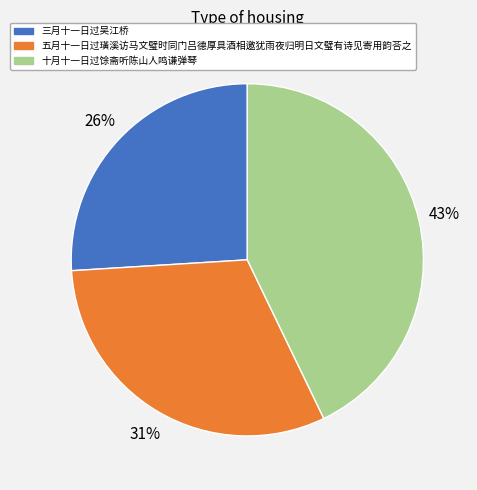

To the nearest percent, what portion does 十月十一日过馀斋听陈山人鸣谦弹琴 represent?

43%